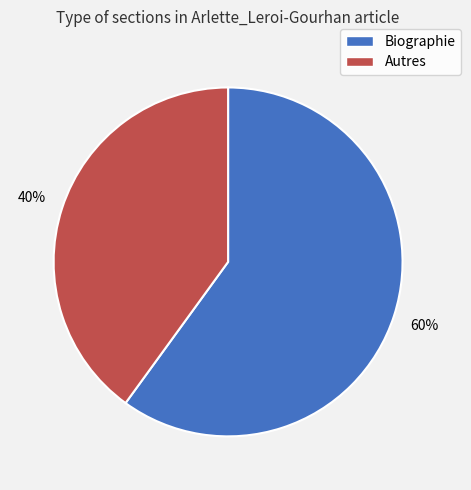

Which has a higher value, Biographie or Autres?

Biographie